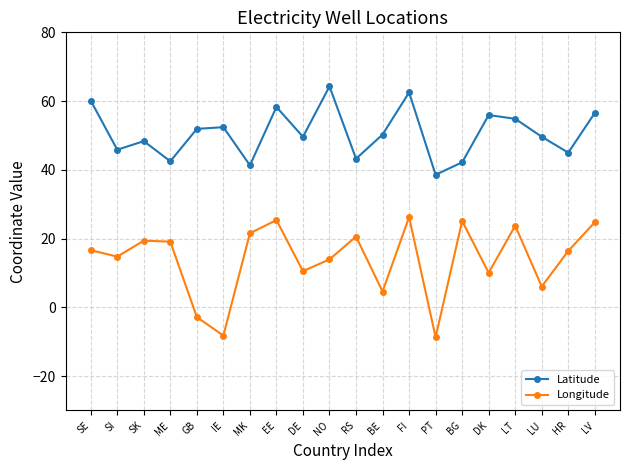

What value does the Latitude series have at SE?

60.1